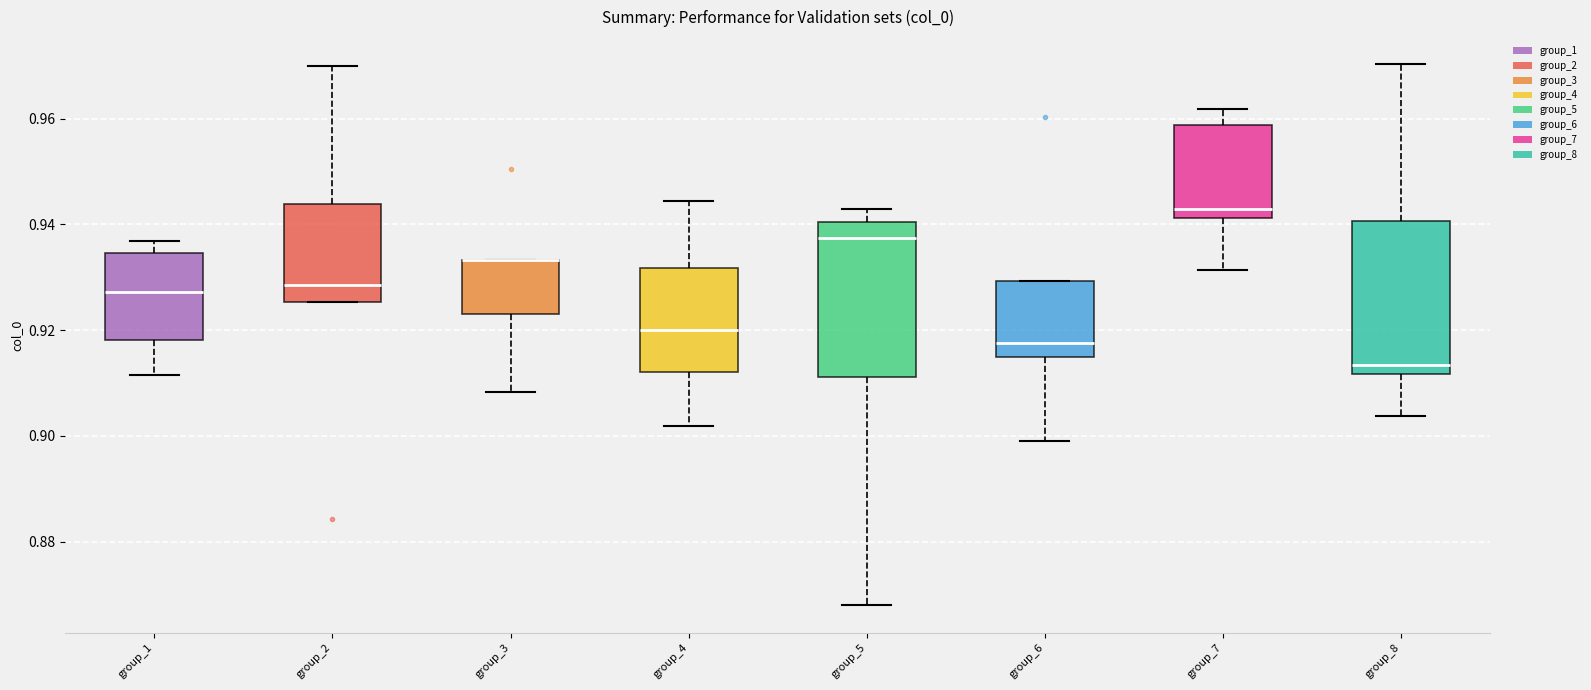

Reading left to right, transcribe this box plot: for each box, give where its median line is, the range the box spans, and where its two whiskers end, as read against the y-axis. The values are not printed on the chart, so give them approximately, as read against the axis.

group_1: median 0.928, box 0.918 to 0.934, whiskers 0.912 to 0.936
group_2: median 0.928, box 0.926 to 0.944, whiskers 0.926 to 0.970
group_3: median 0.934 (drawn on the box's upper edge), box 0.924 to 0.934, whiskers 0.908 to 0.934
group_4: median 0.920, box 0.912 to 0.932, whiskers 0.902 to 0.944
group_5: median 0.938, box 0.912 to 0.940, whiskers 0.868 to 0.942
group_6: median 0.918, box 0.914 to 0.930, whiskers 0.900 to 0.930
group_7: median 0.942 (just above the box's lower edge), box 0.942 to 0.958, whiskers 0.932 to 0.962
group_8: median 0.914, box 0.912 to 0.940, whiskers 0.904 to 0.970